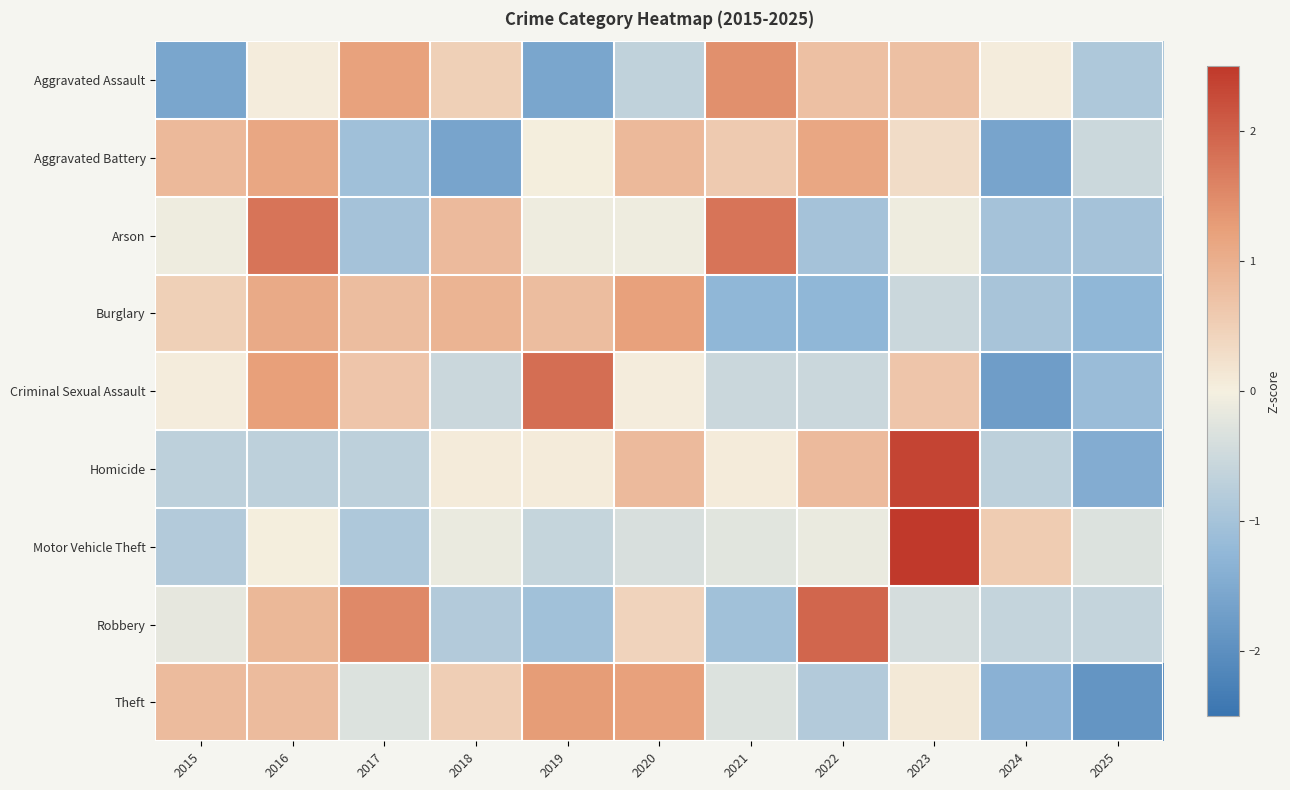

What is the difference between the highest and lowest values at 2018?

2.5